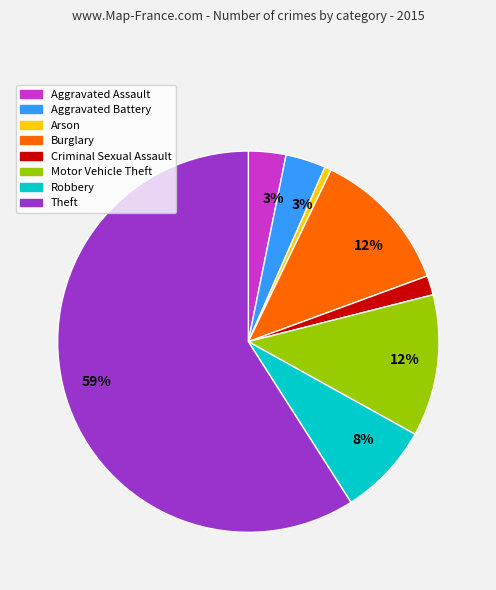

Does any single category account for the majority?

Yes